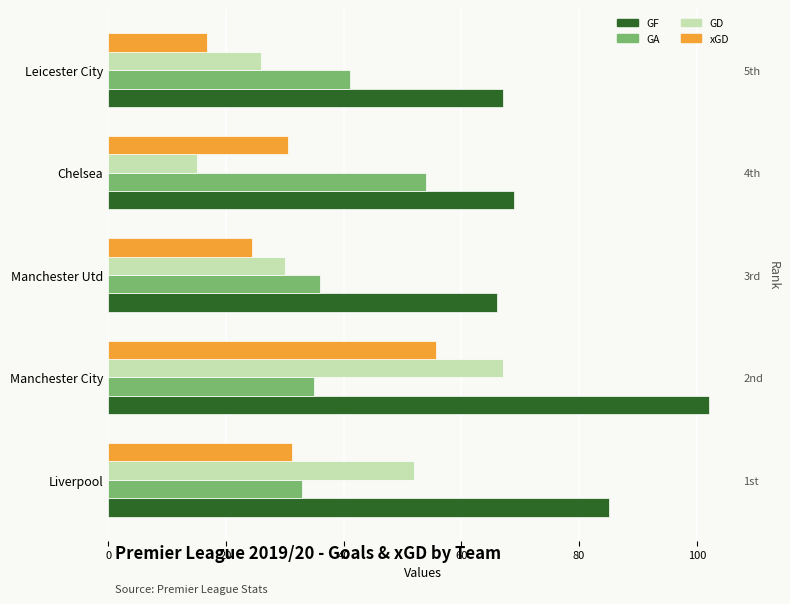

What is the value of the GD bar at the 3rd from the left?

30.0